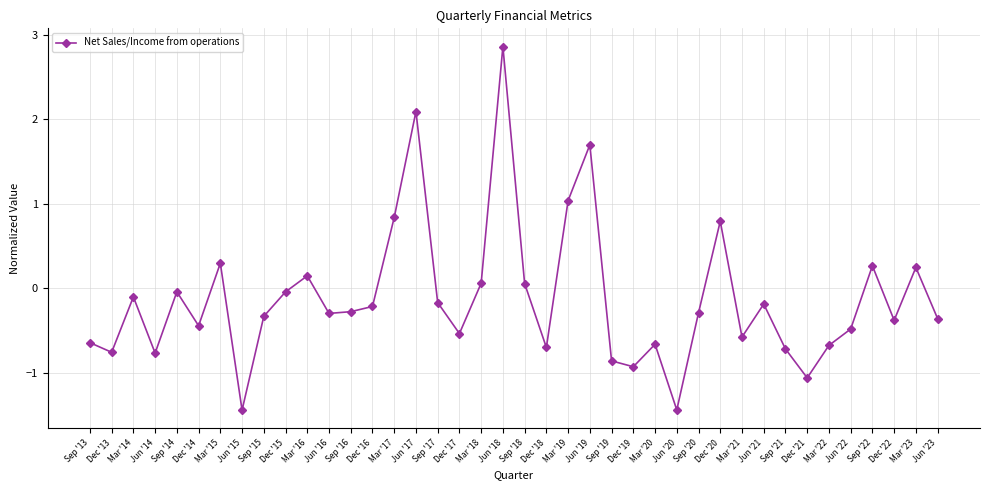

What is the value of the 34th point from the left?

-1.1